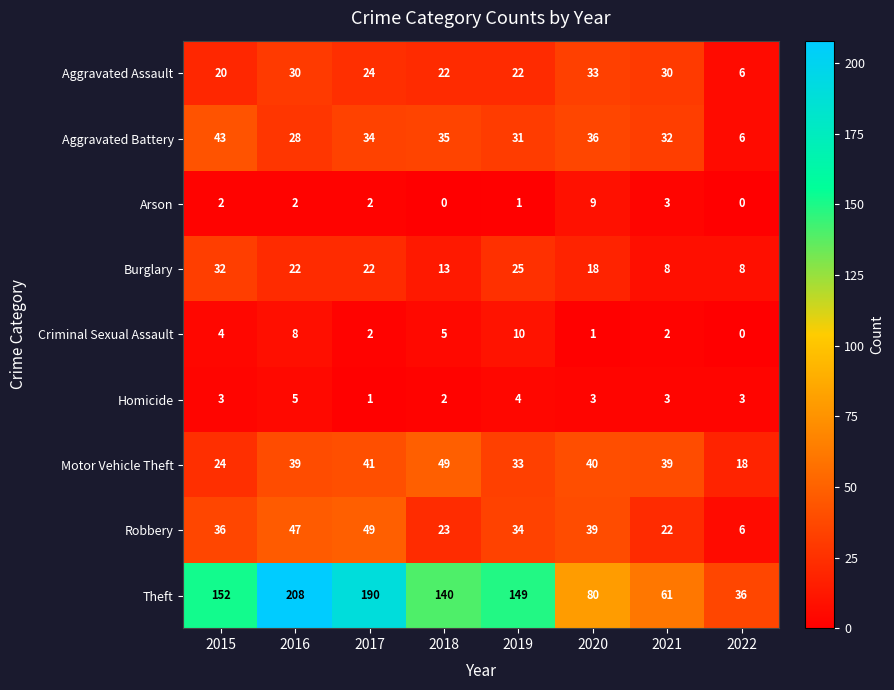

At how many categories does at least one series exceed 204?

1